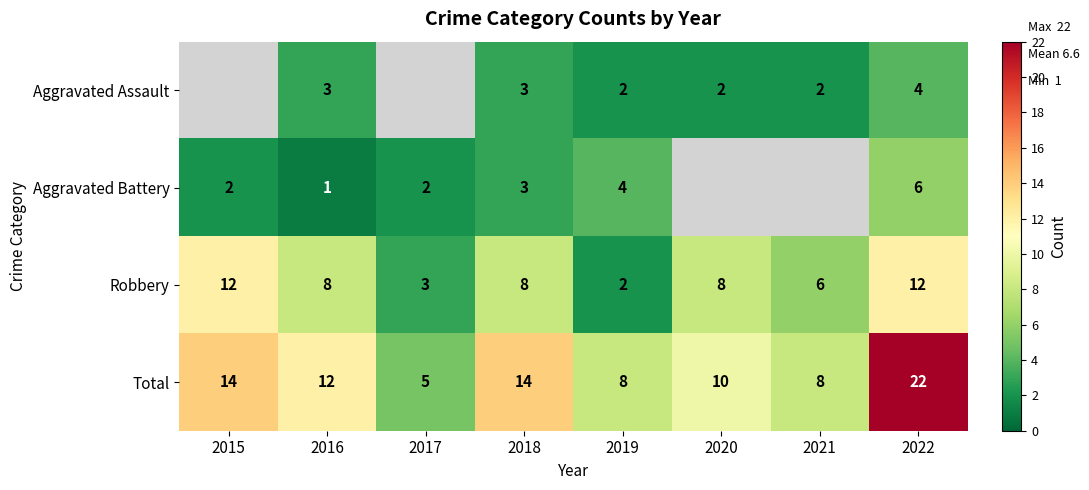

Count the number of data series in this chart.

4